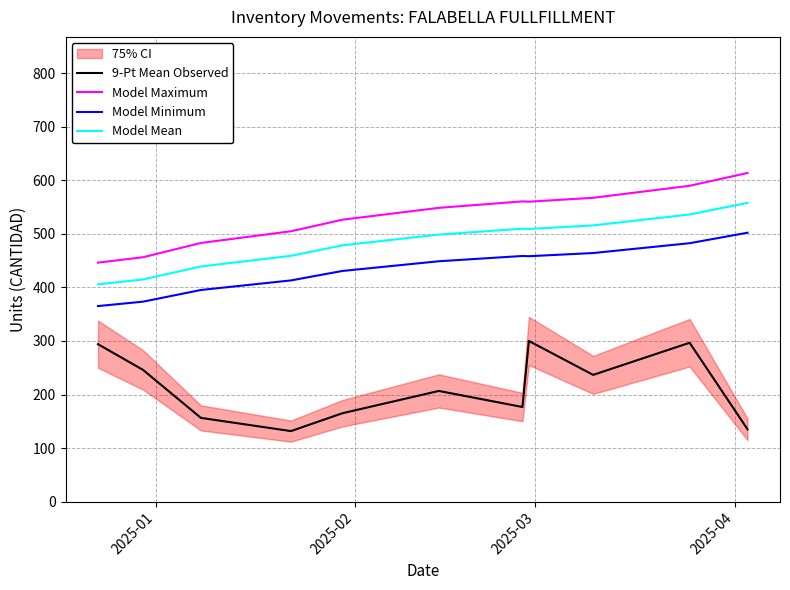

What is the highest value of the Model Maximum series?

613.8